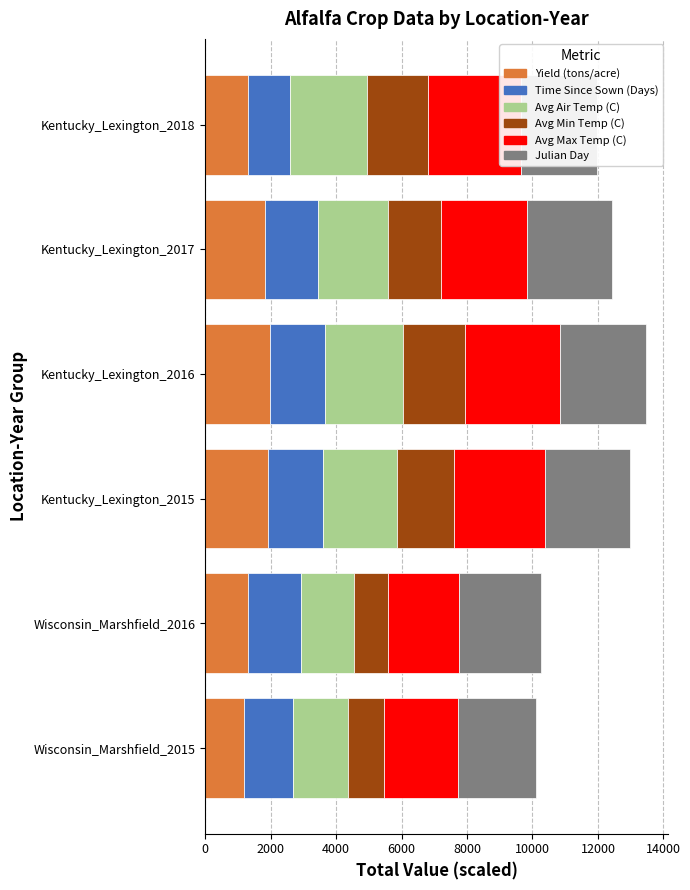

How many data points in Avg Max Temp (C) are above 2782?

2